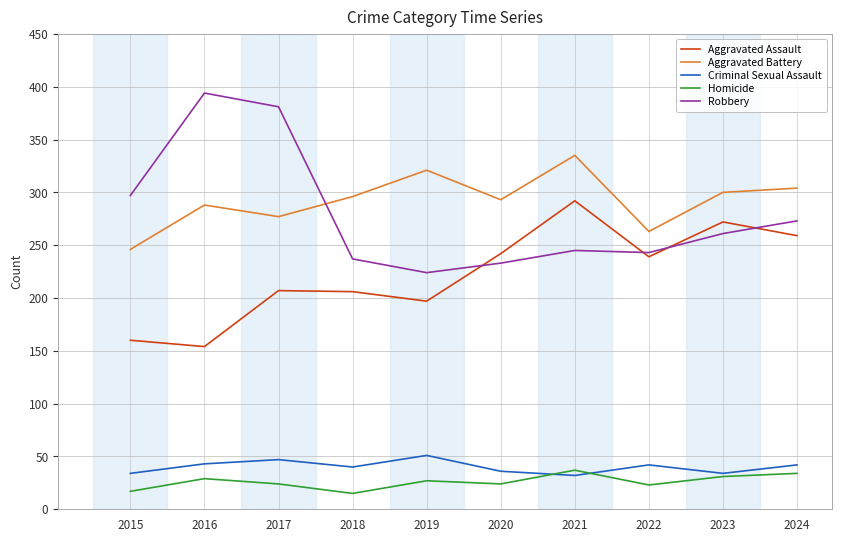

How many categories are shown in the chart?

10